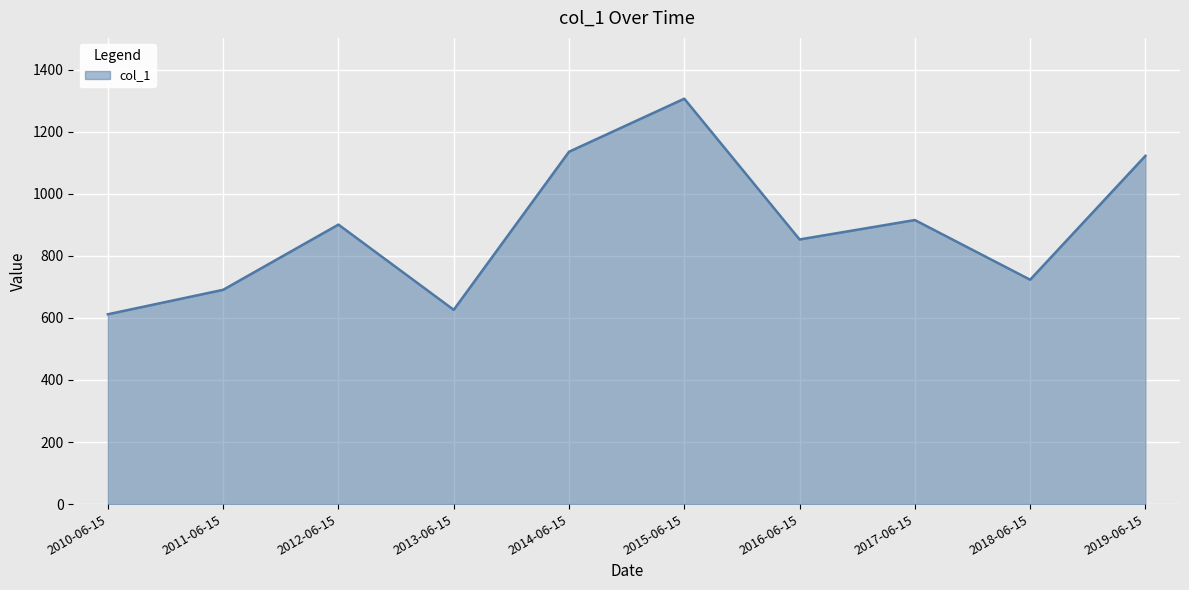

Between 2014-06-15 and 2017-06-15, which is larger?

2014-06-15